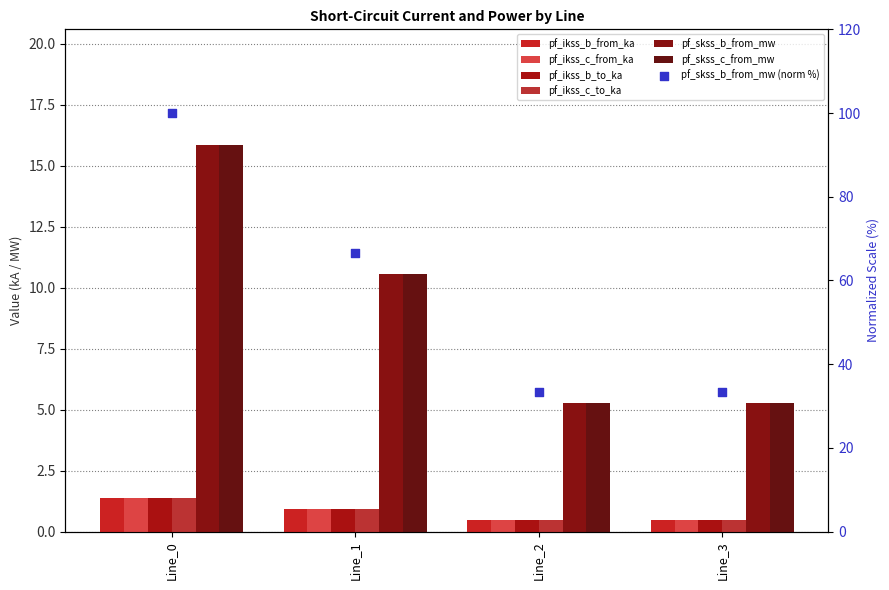

Which series has the largest total across all categories?

pf_skss_b_from_mw